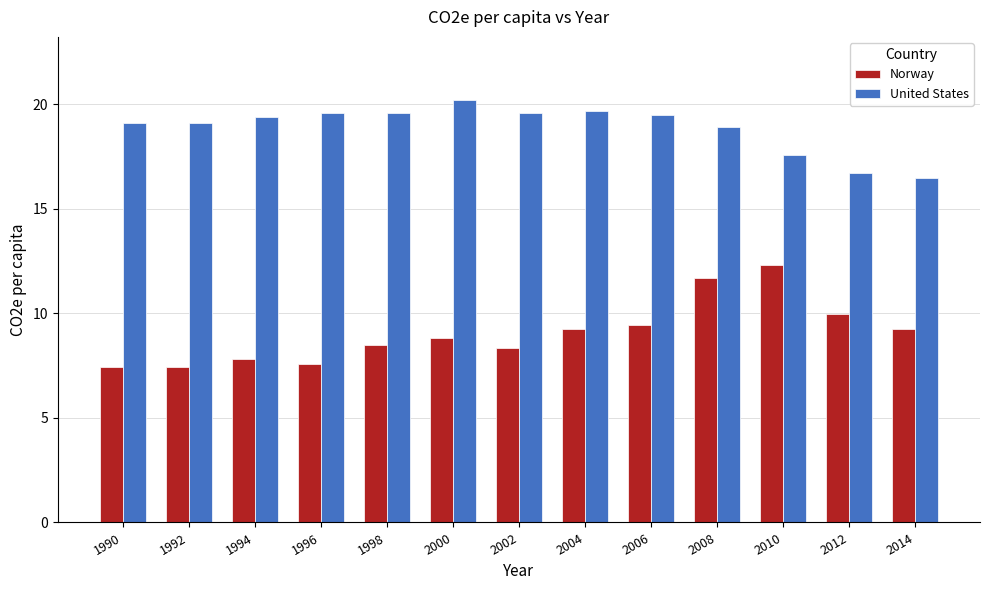

What is the average value of the Norway series?

9.1